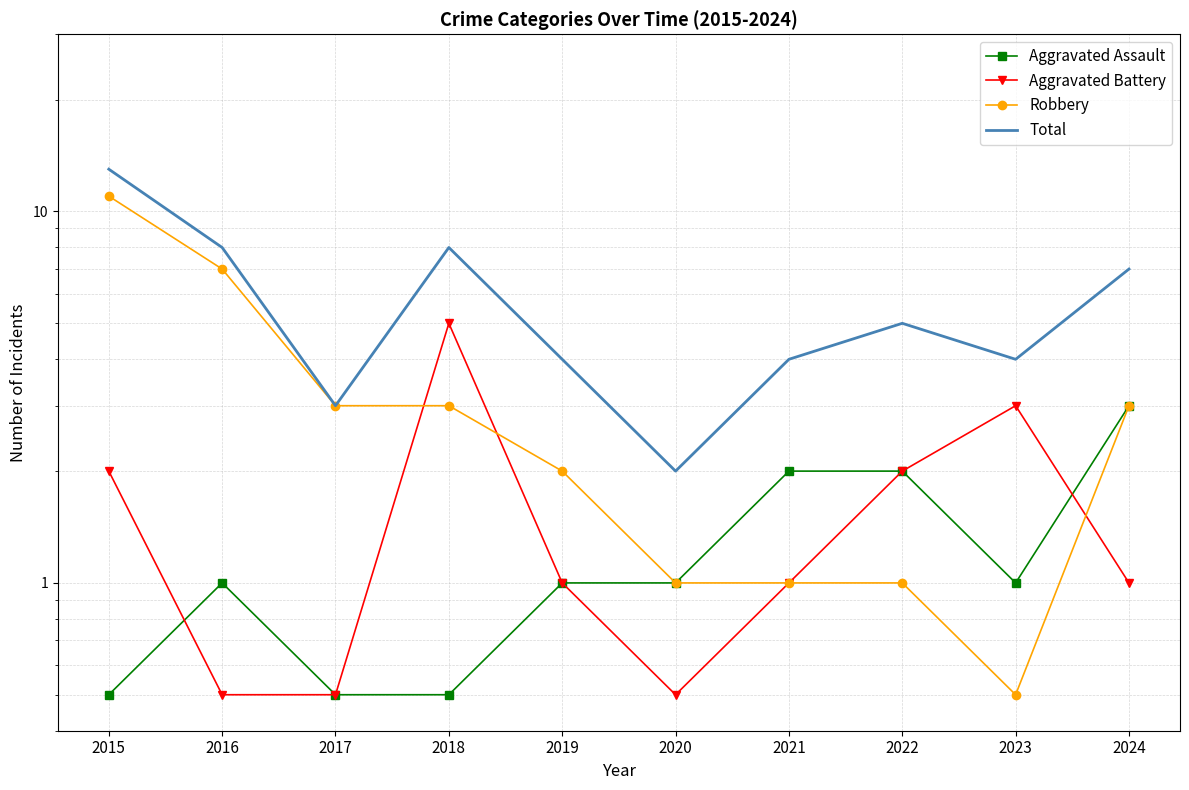

How many lines are shown in the chart?

4